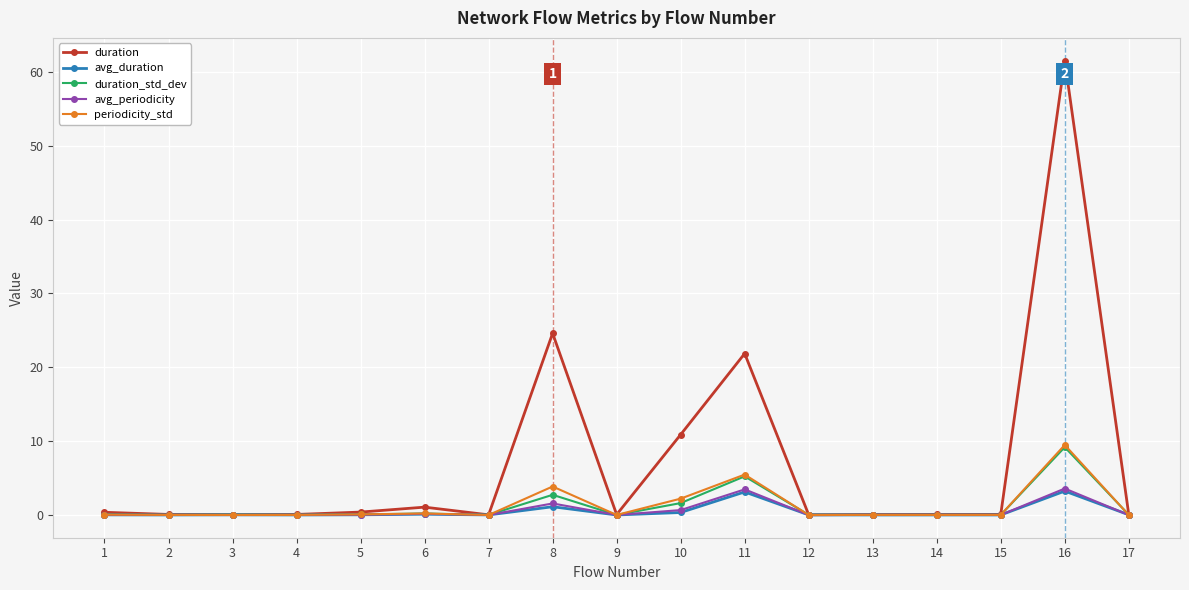

Which series changed the most between 2 and 10?

duration